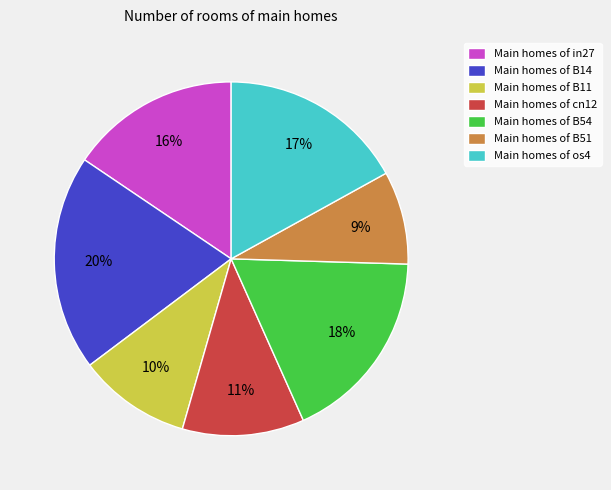

The Main homes of B51 slice represents 1% of the pie. True or false?

False